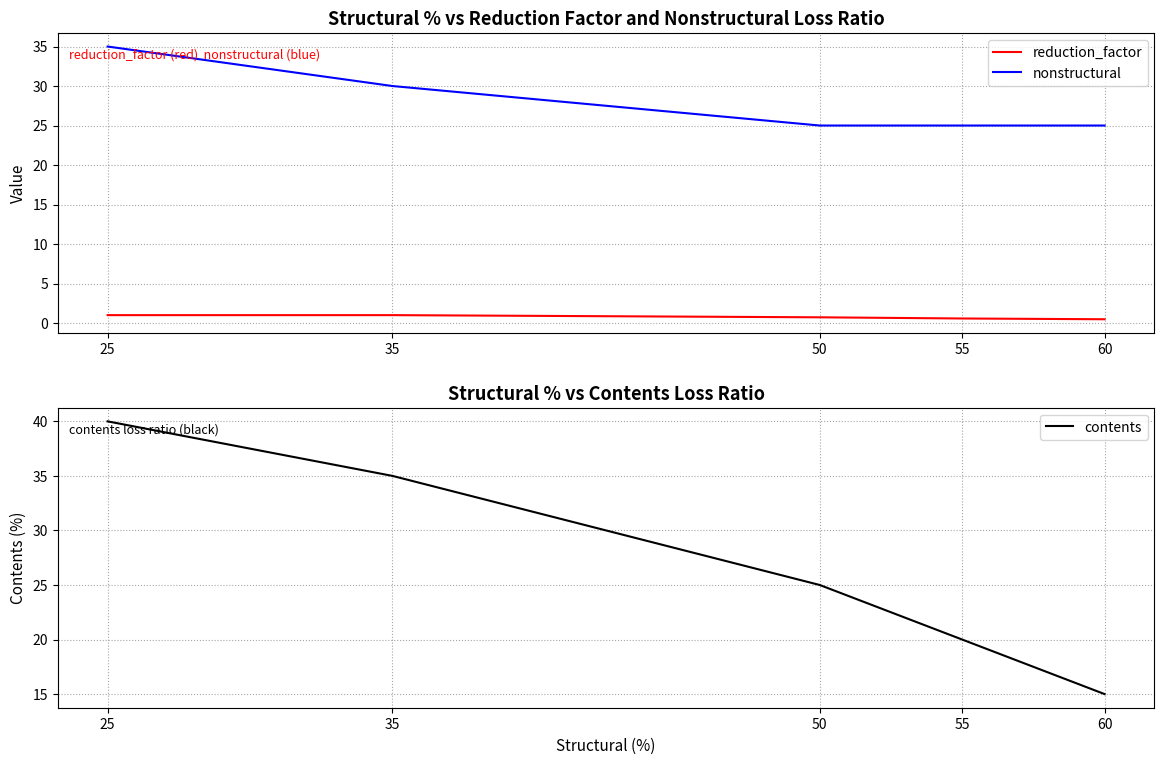

At 50, list the series in order from smallest to largest.

reduction_factor, nonstructural, contents